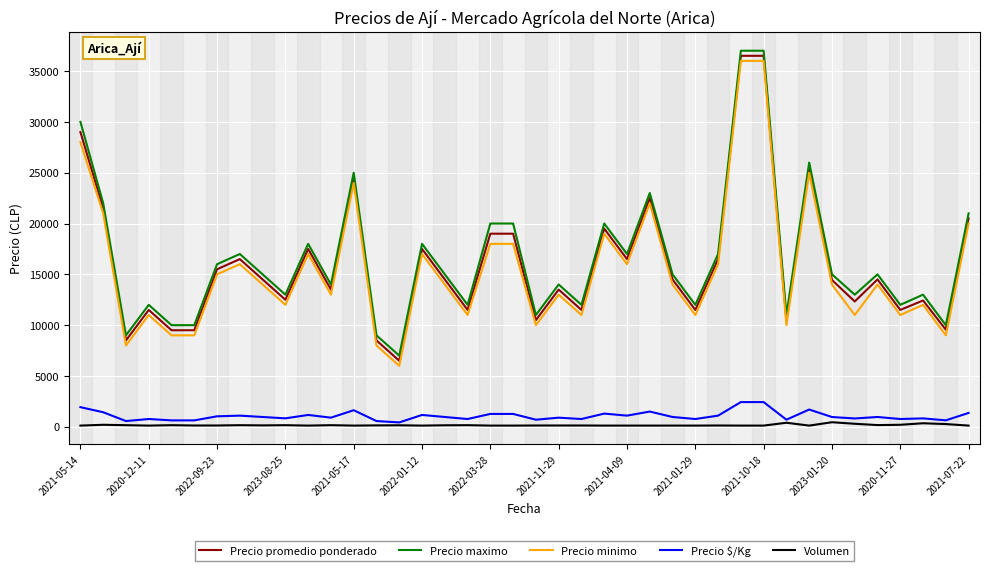

What is the difference between the second highest and minimum values in the Precio promedio ponderado series?

30000